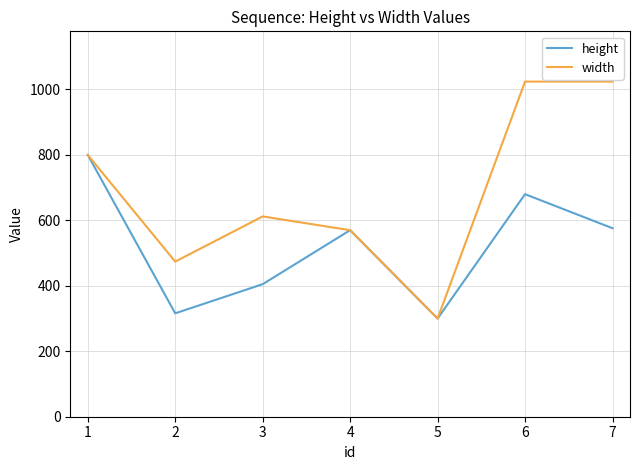

Is this an area chart (filled region under the line)?

No